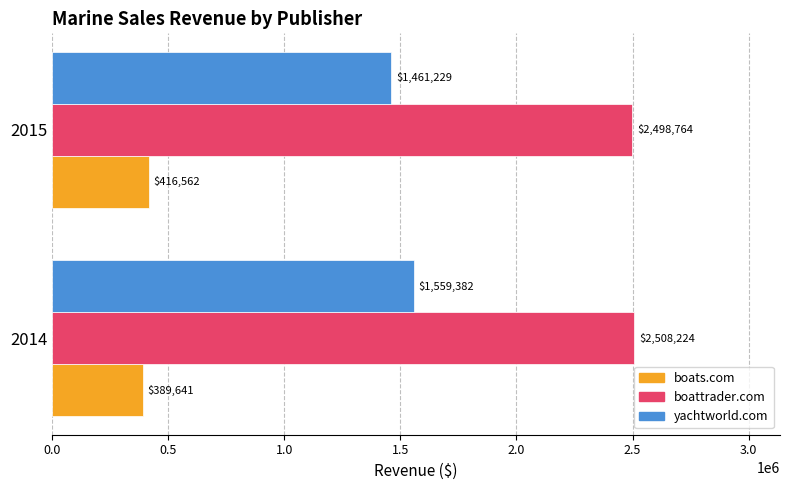

The boattrader.com series shows 3358116.3 at 2015. True or false?

False